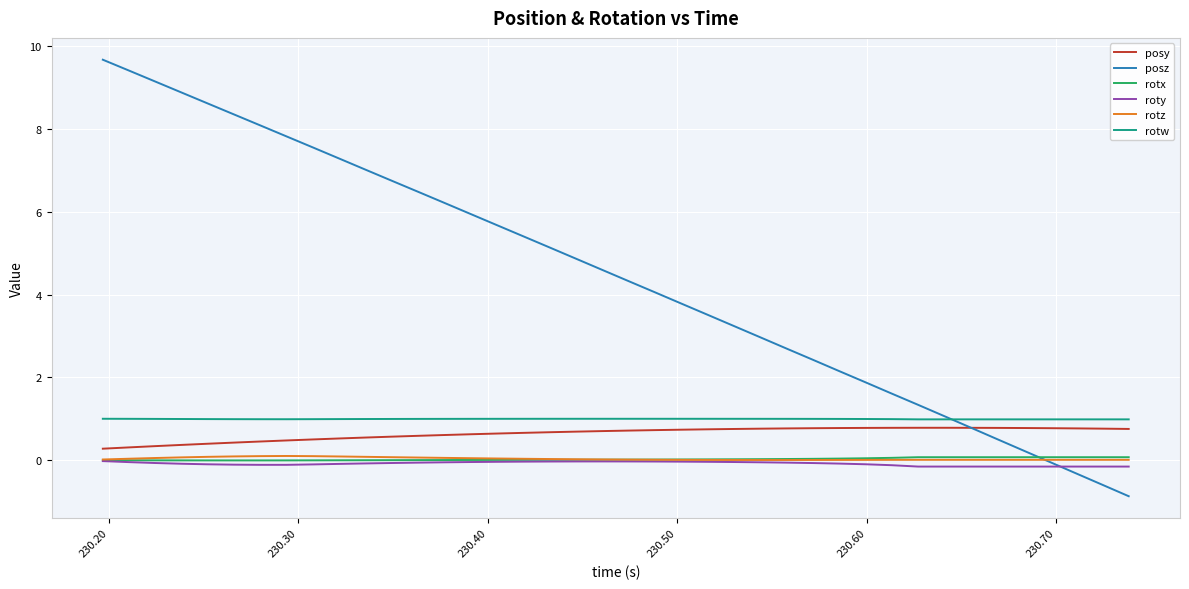

Which series has the largest range (max minus min)?

posz